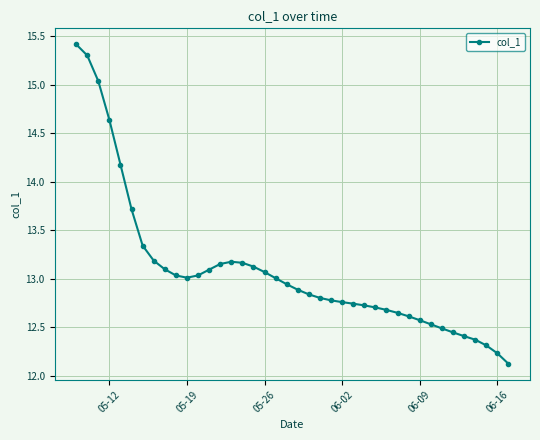

True or false: there are more than 0 points higher than both neighbors.

True